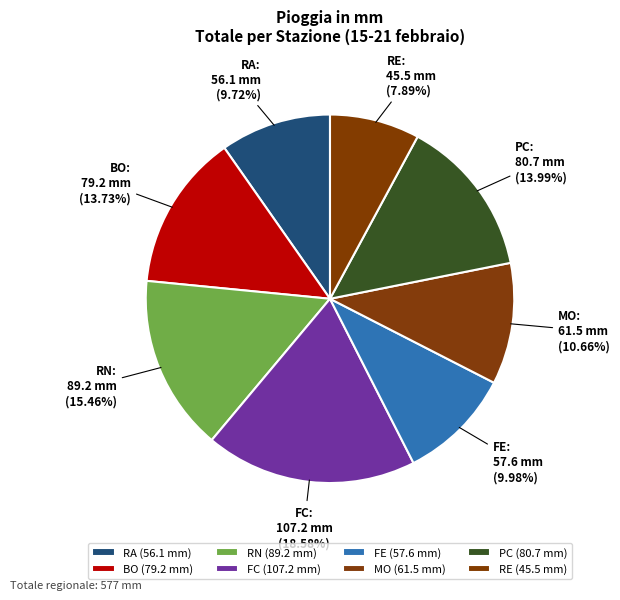

How much of the chart is everything except PC?

86.0%